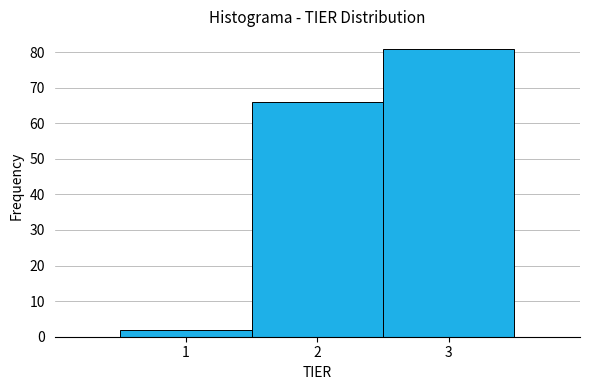

Reading left to right, list every bar in this chart as the range it spans on the x-axis followed by its height. The values are not printed on the chart, so give them approximately, as read against the axis.

0.5 to 1.5: 2
1.5 to 2.5: 66
2.5 to 3.5: 81